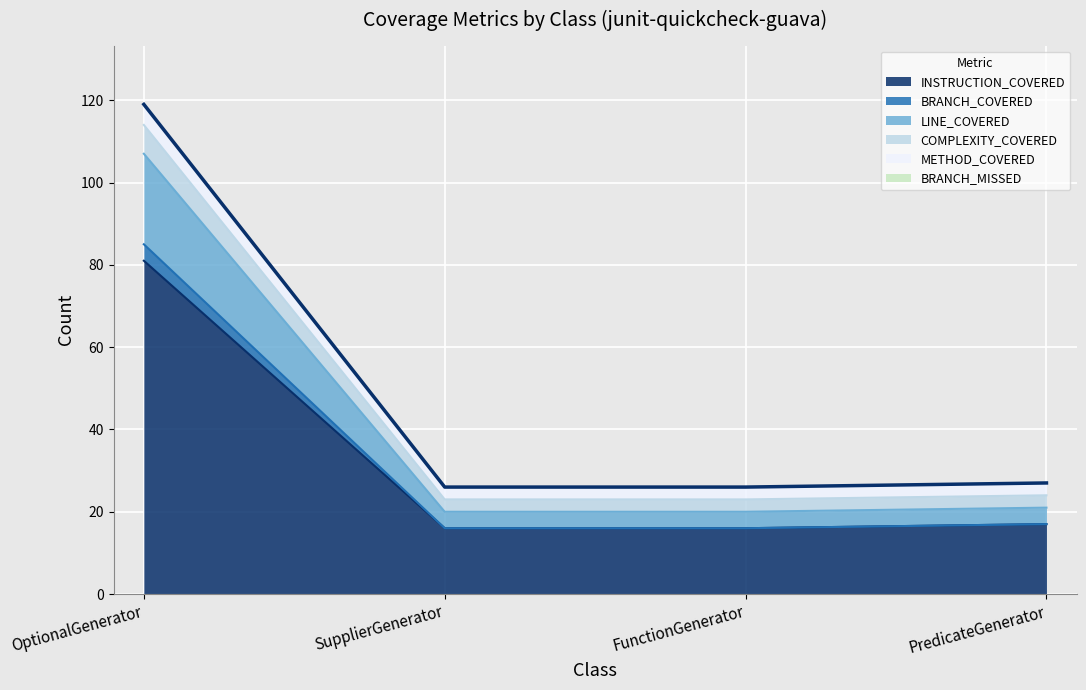

Does the chart display data point markers on the line(s)?

No